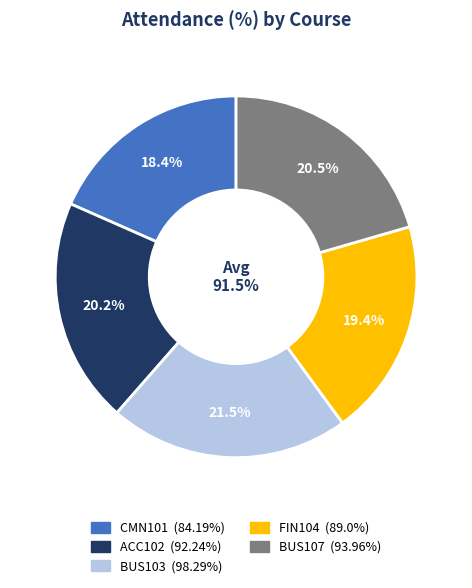

What percentage is the FIN104 slice, to the nearest percent?

19%